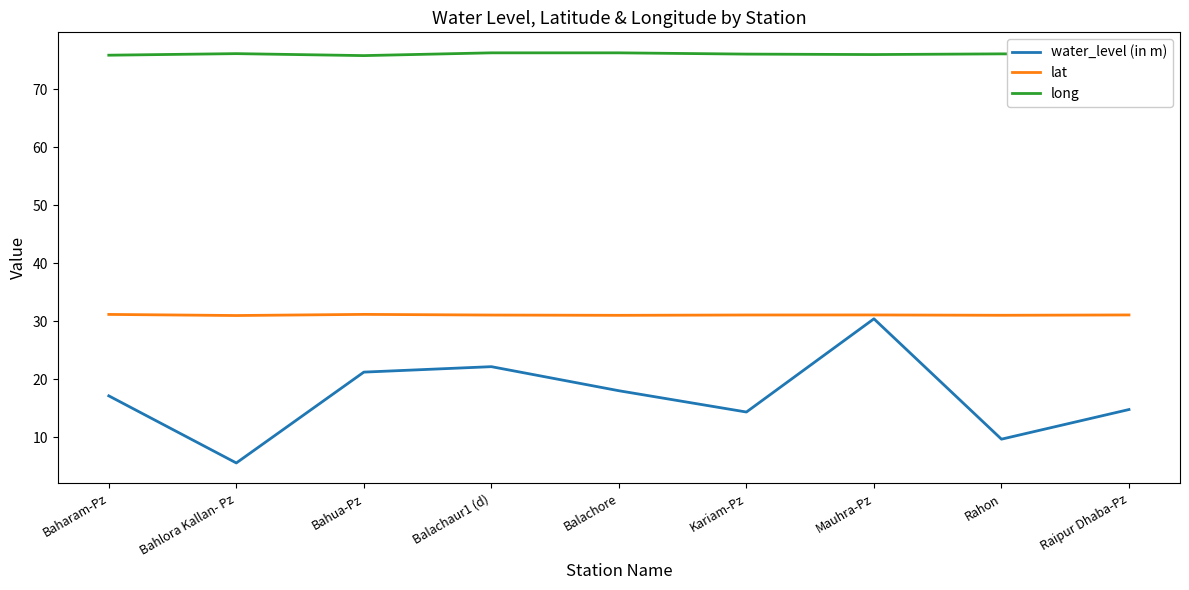

Is it true that long equals 76.3 at Balachaur1 (d)?

True